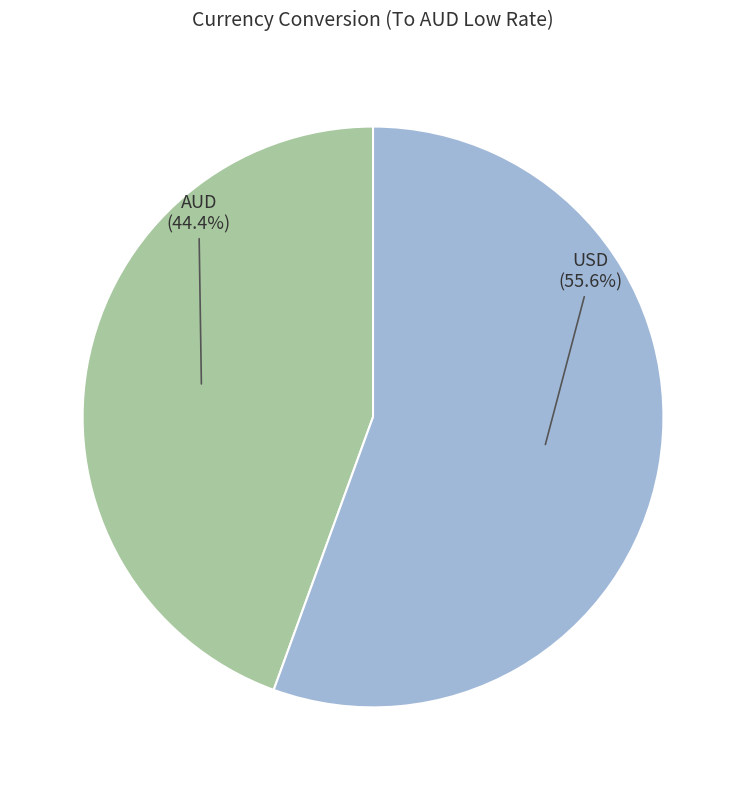

To the nearest percent, what is the difference between the AUD and USD slice percentages?

11%